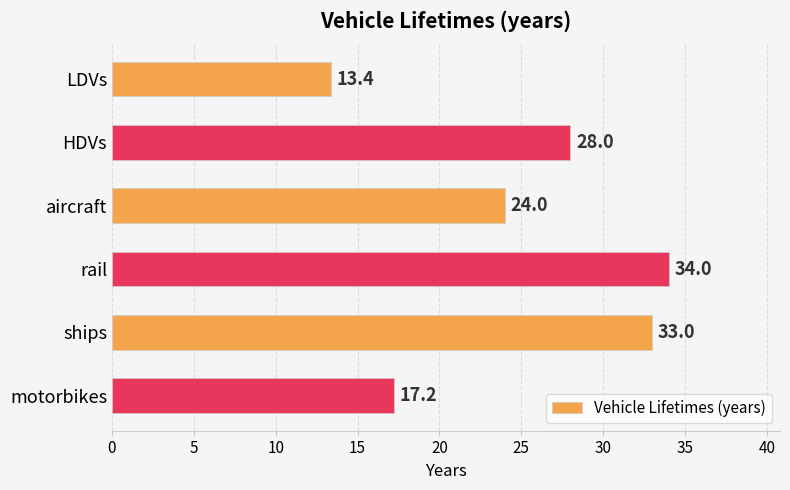

Which has a higher value, LDVs or aircraft?

aircraft